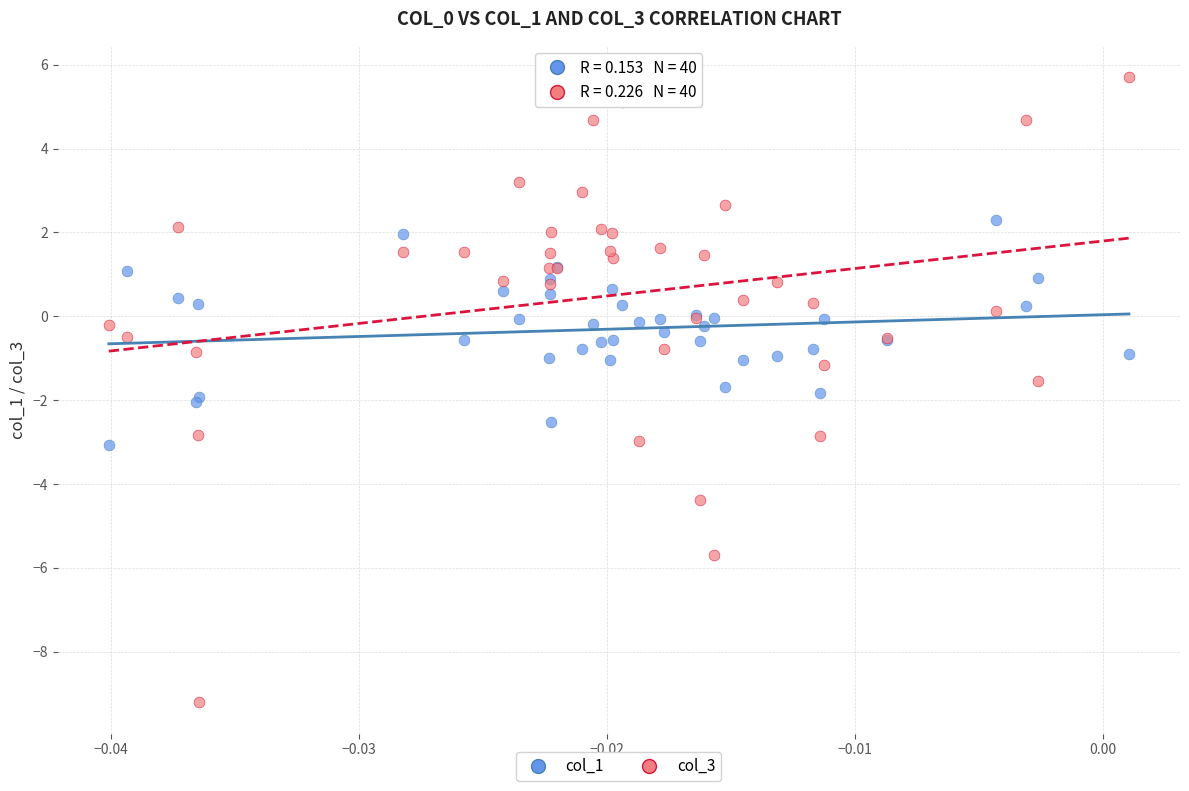

Which series contains the highest Y value?

col_3